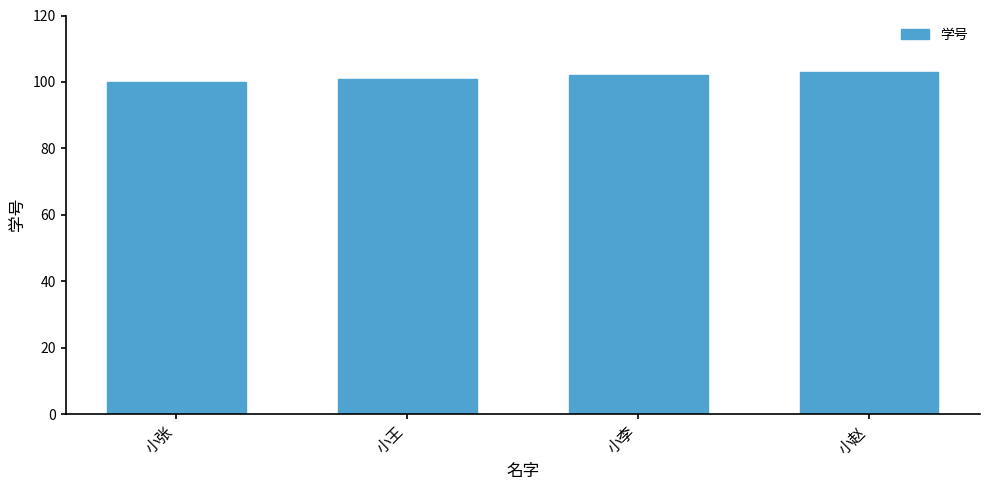

How many data points does each series have?

4